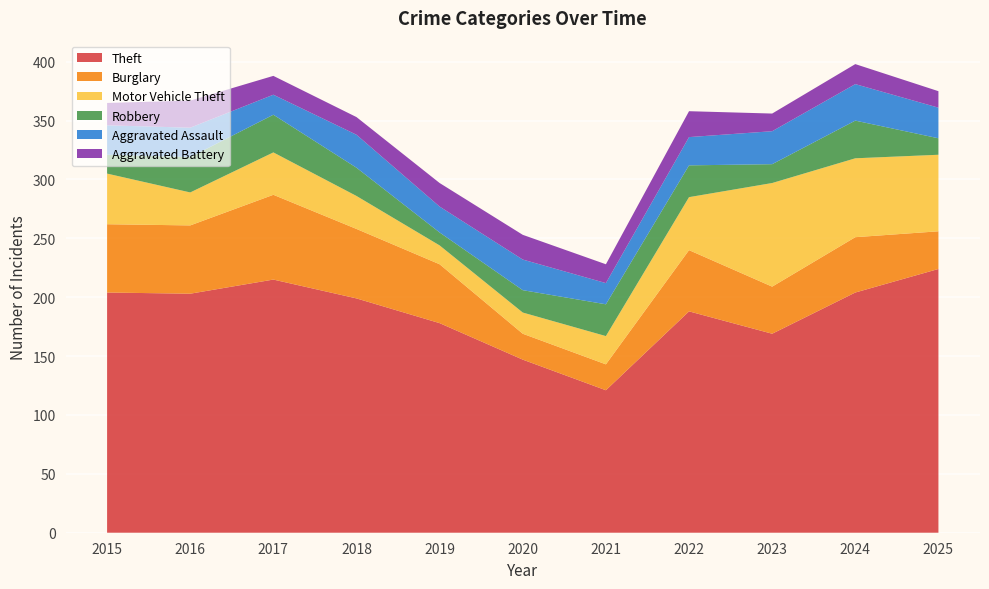

Reading left to right, list all the values displayed in this chart.

Theft: 2015=204	2016=203	2017=215	2018=199	2019=178	2020=147	2021=121	2022=188	2023=169	2024=204	2025=224
Burglary: 2015=58	2016=58	2017=72	2018=59	2019=50	2020=22	2021=22	2022=52	2023=40	2024=47	2025=32
Motor Vehicle Theft: 2015=43	2016=28	2017=36	2018=28	2019=16	2020=18	2021=24	2022=45	2023=88	2024=67	2025=65
Robbery: 2015=16	2016=30	2017=32	2018=24	2019=11	2020=19	2021=27	2022=27	2023=16	2024=32	2025=14
Aggravated Assault: 2015=25	2016=25	2017=17	2018=28	2019=22	2020=26	2021=18	2022=24	2023=28	2024=31	2025=26
Aggravated Battery: 2015=19	2016=23	2017=16	2018=15	2019=20	2020=21	2021=16	2022=22	2023=15	2024=17	2025=14